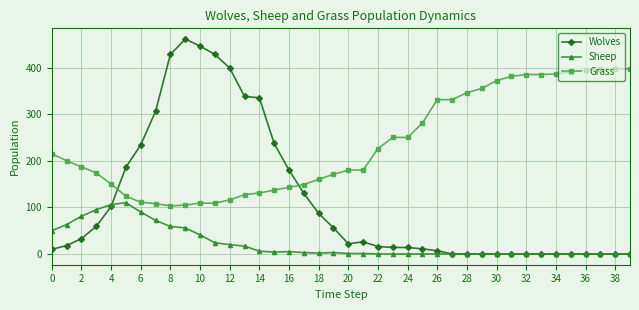

What is the highest value of the Wolves series?

461